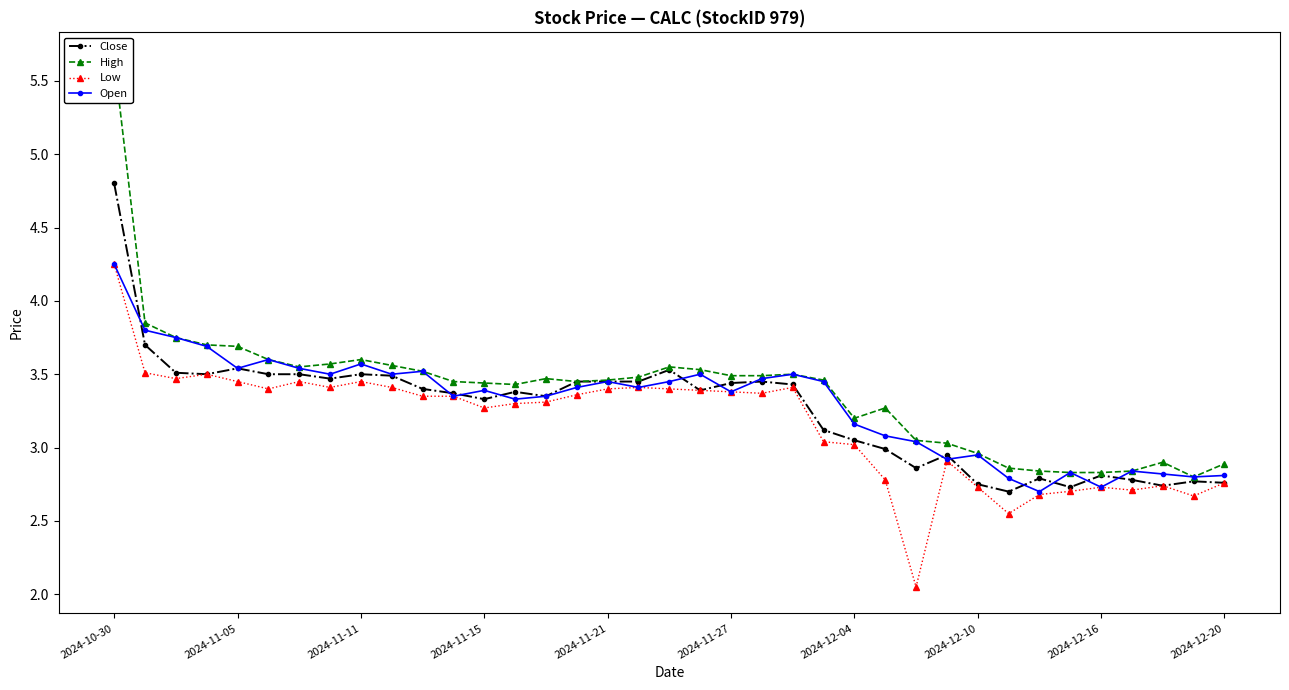

Which series has the largest total across all categories?

High